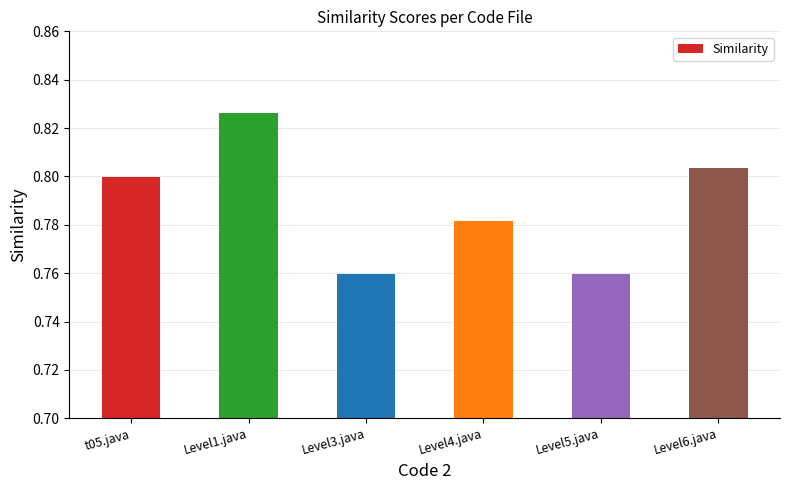

How many values are between 0 and 1?

6